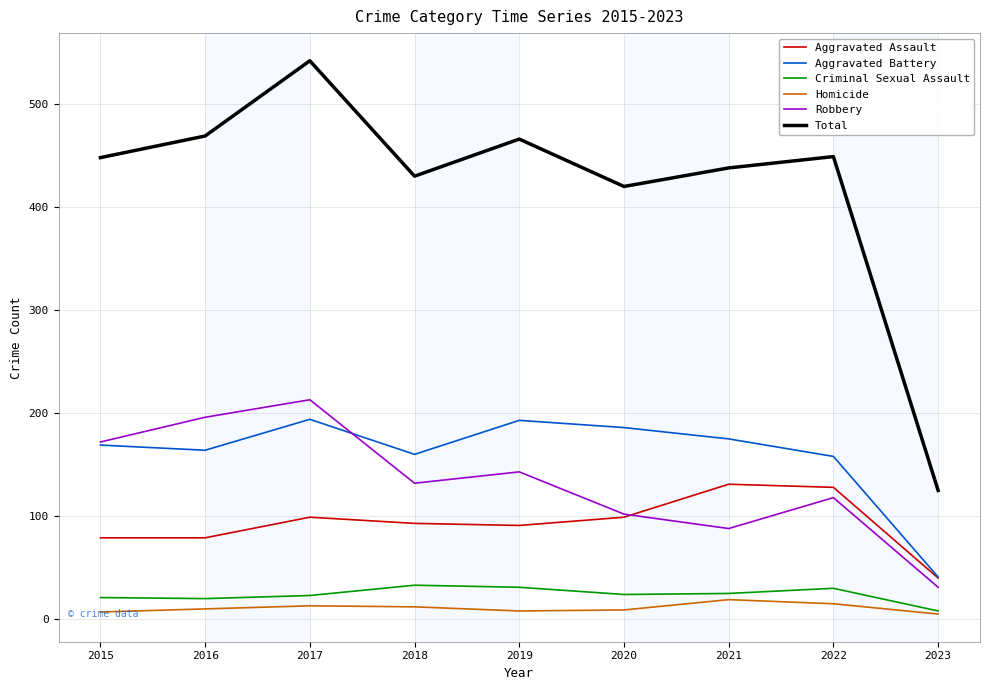

True or false: Homicide has a value of 5 at 2023.

True